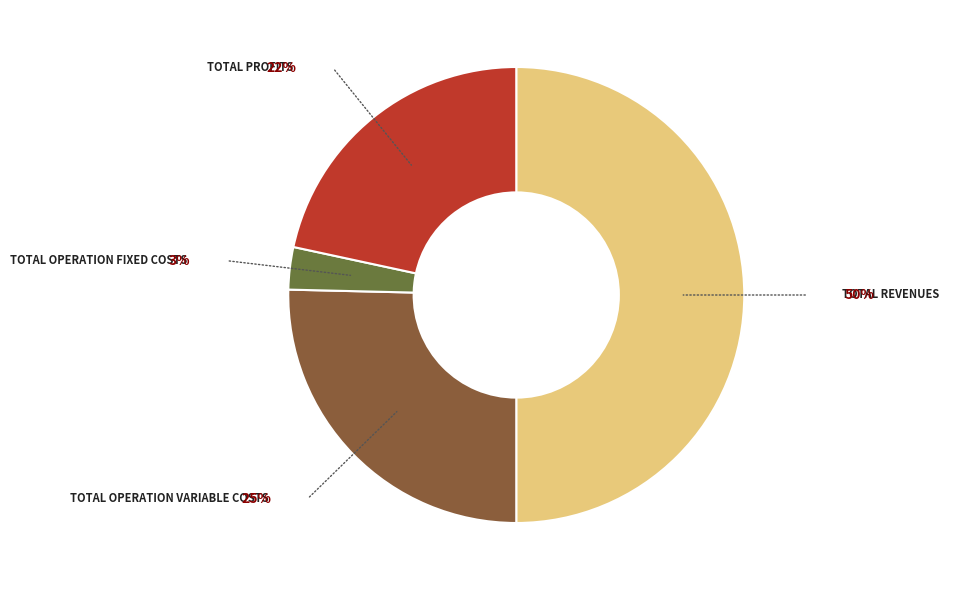

Count the number of slices in the pie.

4